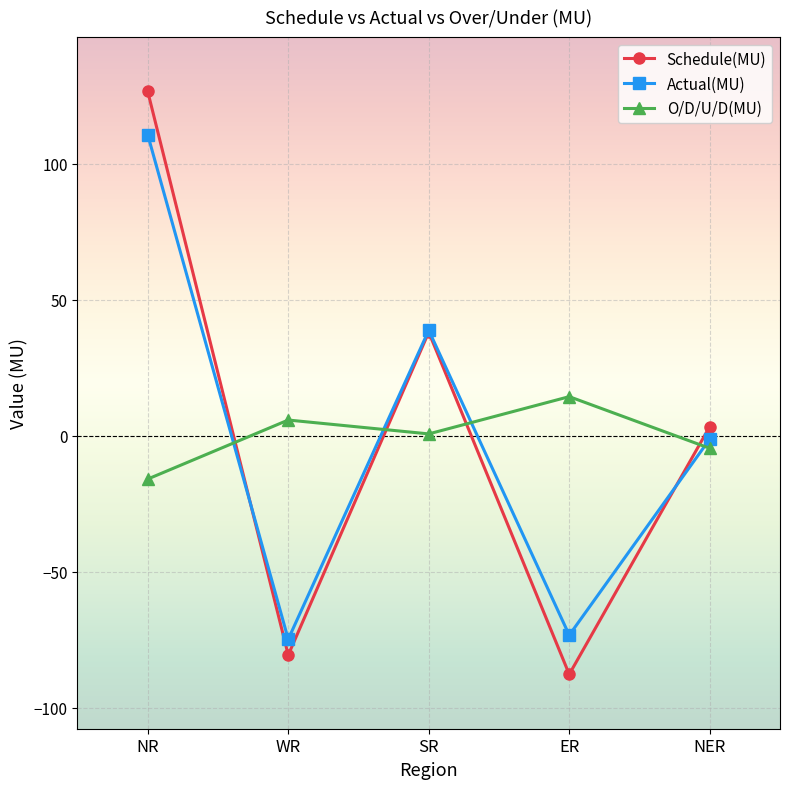

True or false: Actual(MU) has more than 0 interior local peaks.

True